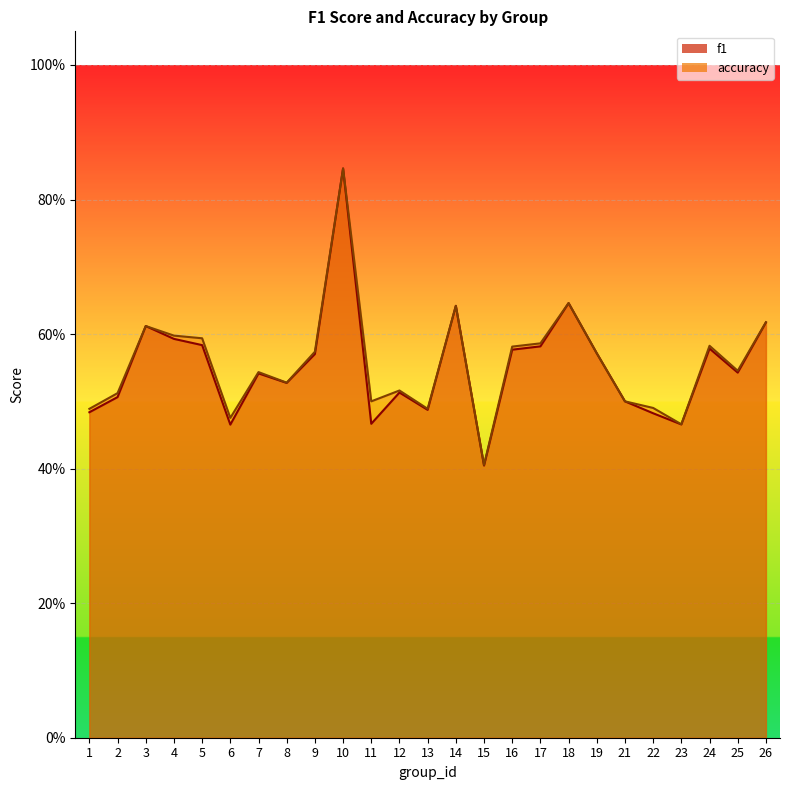

What is the value of the accuracy point at the 1st from the left?

0.5